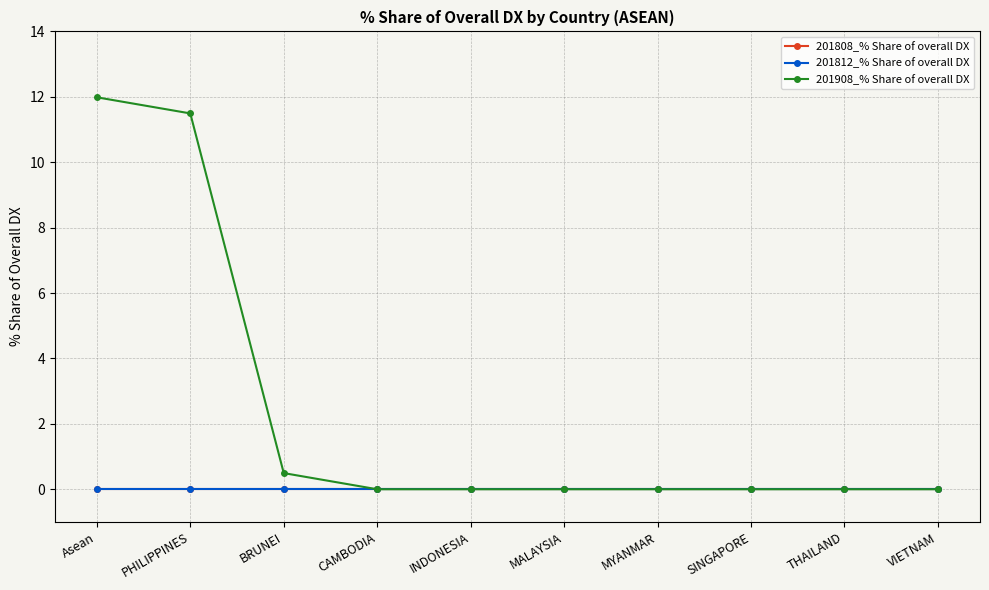

True or false: 201908_% Share of overall DX has a value of 15.4 at PHILIPPINES.

False